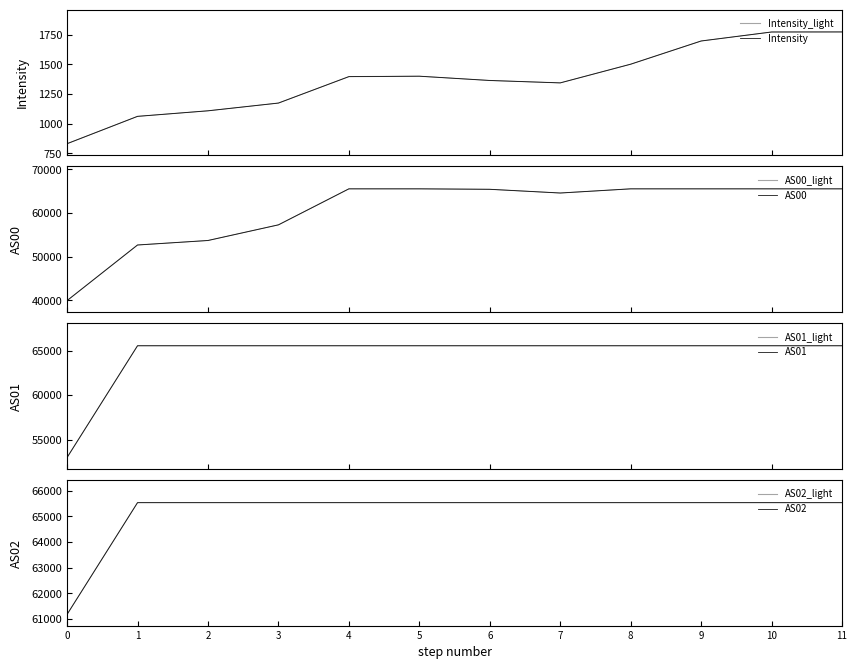

At which label is Intensity closest to 1301?

7